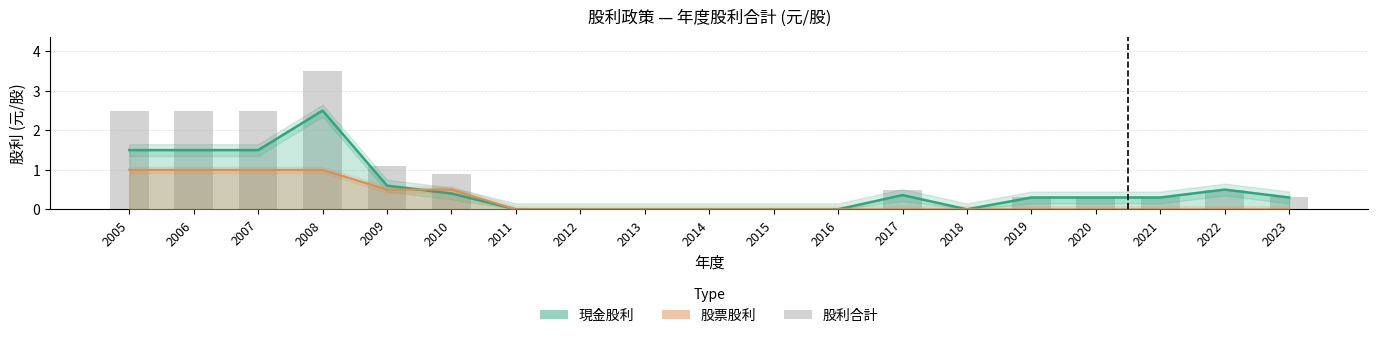

List the labels in order of value, largest first.

2008, 2005, 2006, 2007, 2009, 2010, 2017, 2022, 2019, 2020, 2021, 2023, 2011, 2012, 2013, 2014, 2015, 2016, 2018